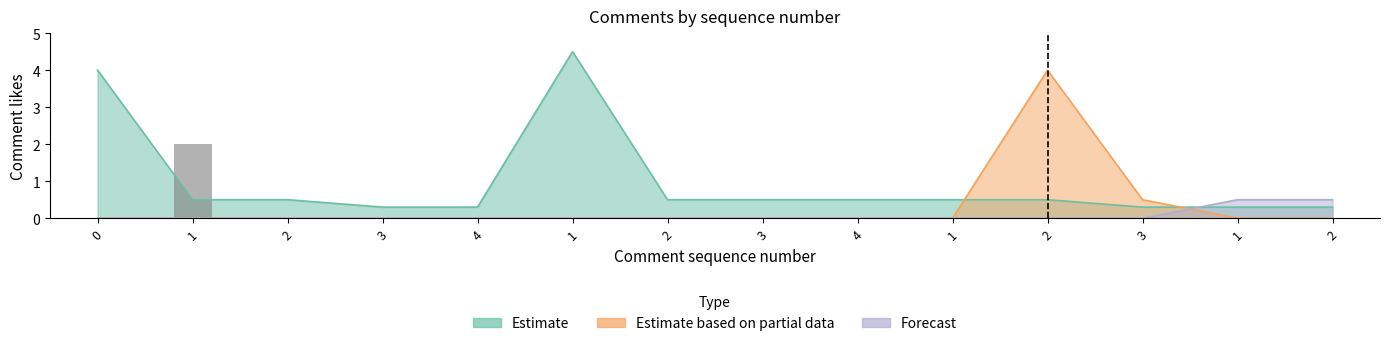

At which category does the chart reach its peak across all series?

1